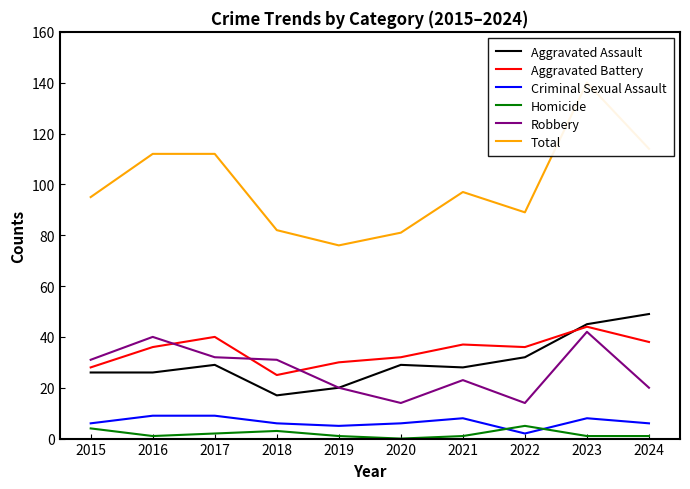

What is the lowest value of the Aggravated Battery series?

25